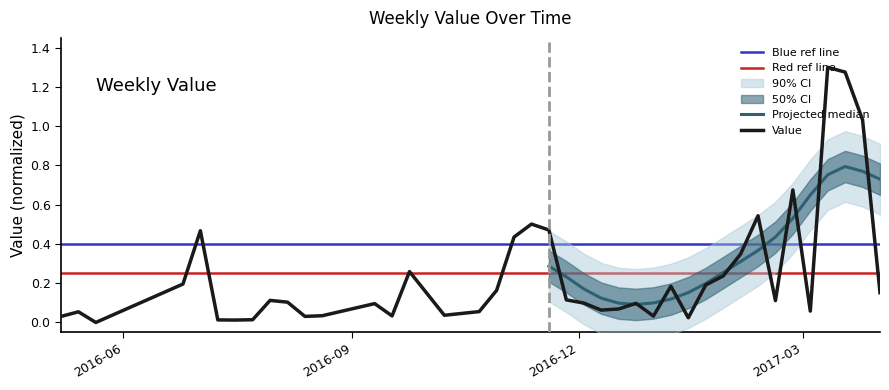

How many interior local peaks (higher than both neighbors) does the data have?

11